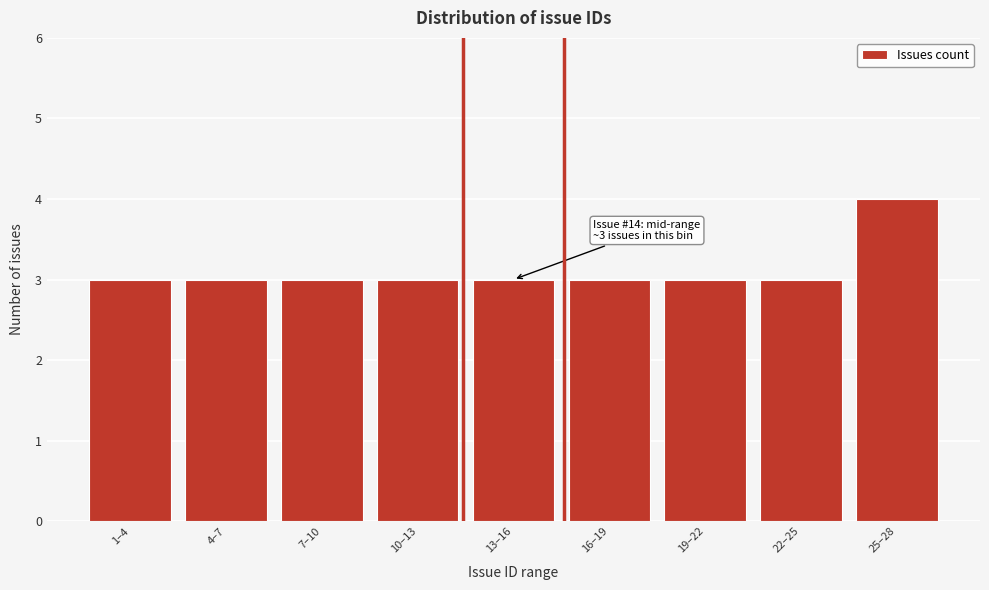

Reading left to right, transcribe all the data shown in this chart.

3	3	3	3	3	3	3	3	4